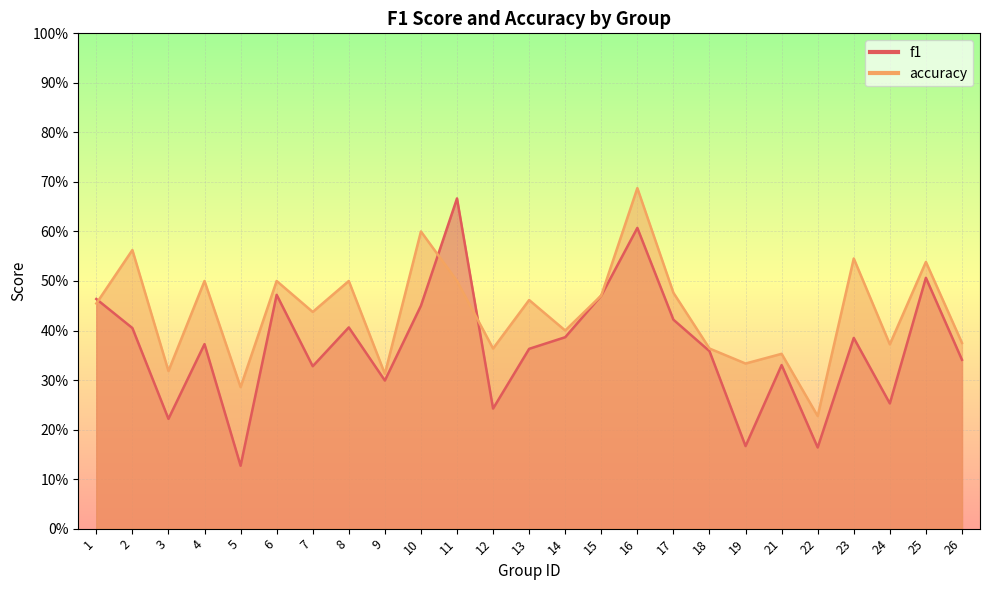

What is the total value across all series at 21?

0.7